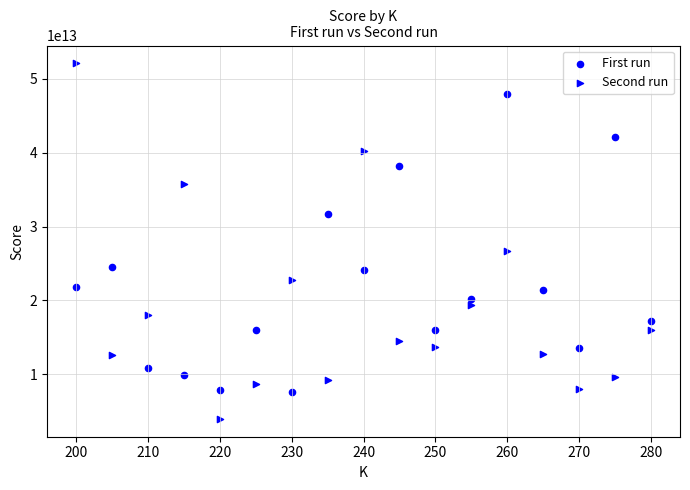

How many data points are displayed?

34